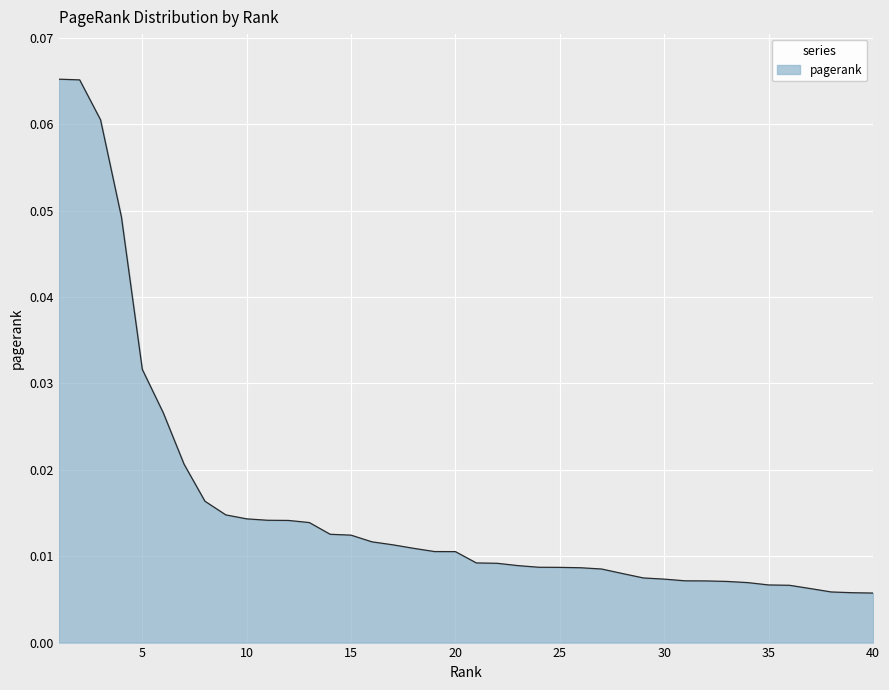

Does the chart have visible grid lines?

Yes